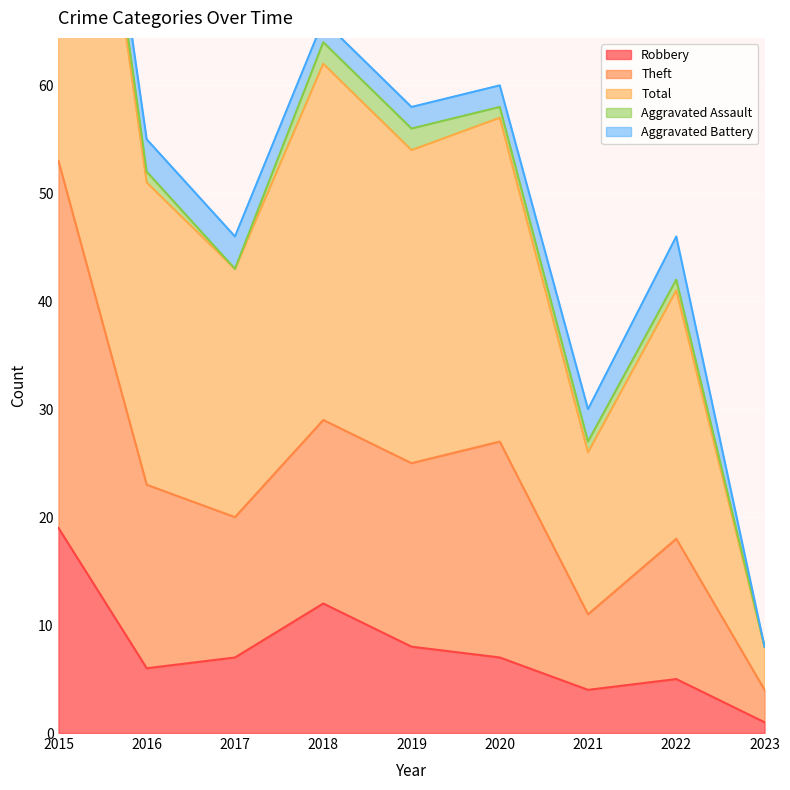

Where is the first local maximum for Theft?

2018